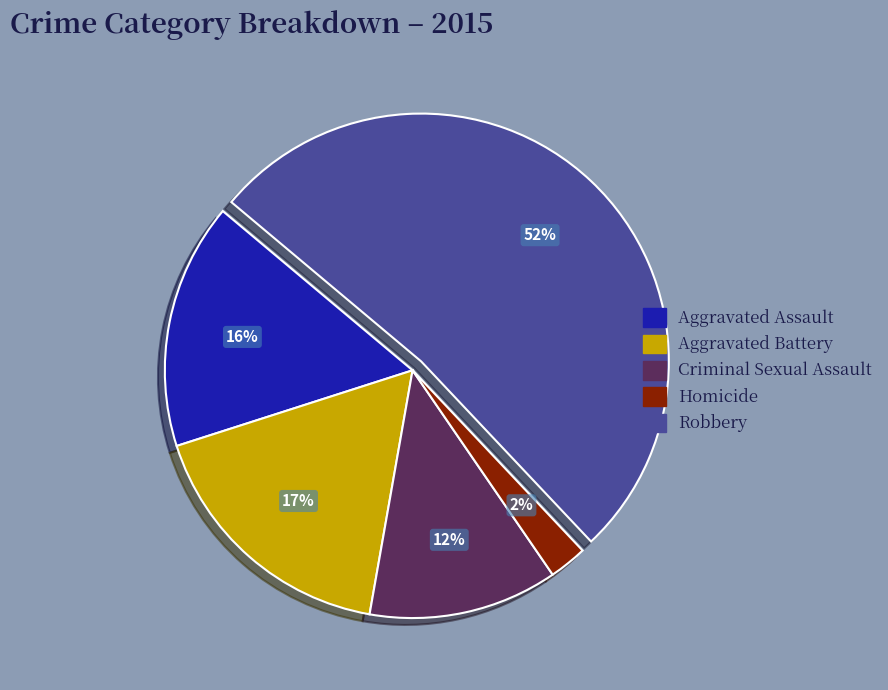

What is the smallest slice in the pie chart?

Homicide